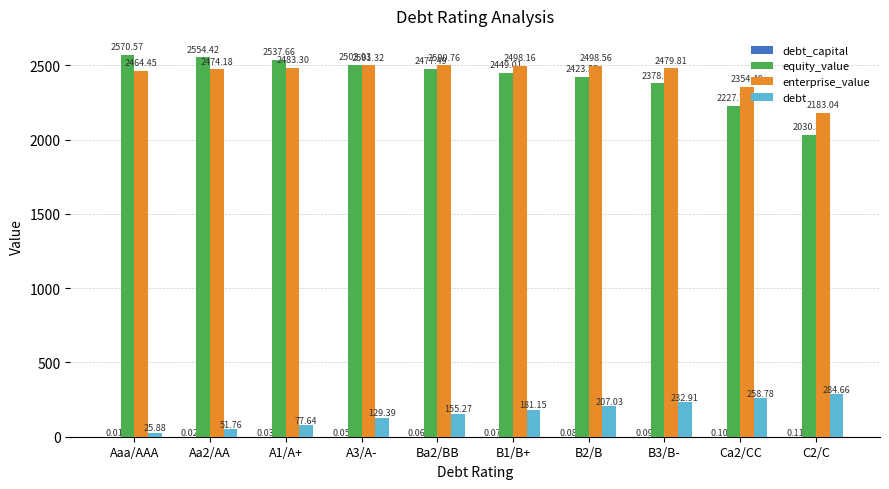

What is the sum of all debt values?

1604.5